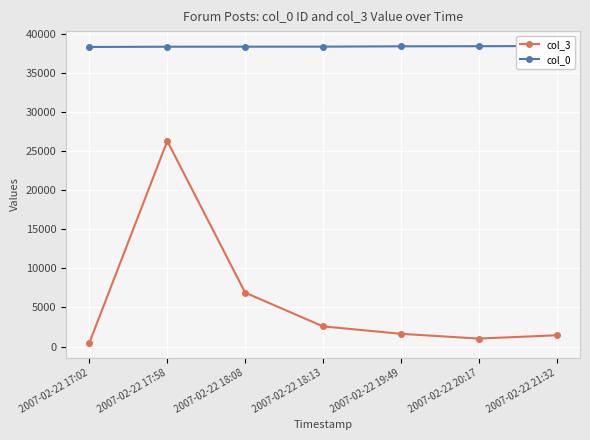

True or false: col_0 and col_3 intersect in this chart.

False